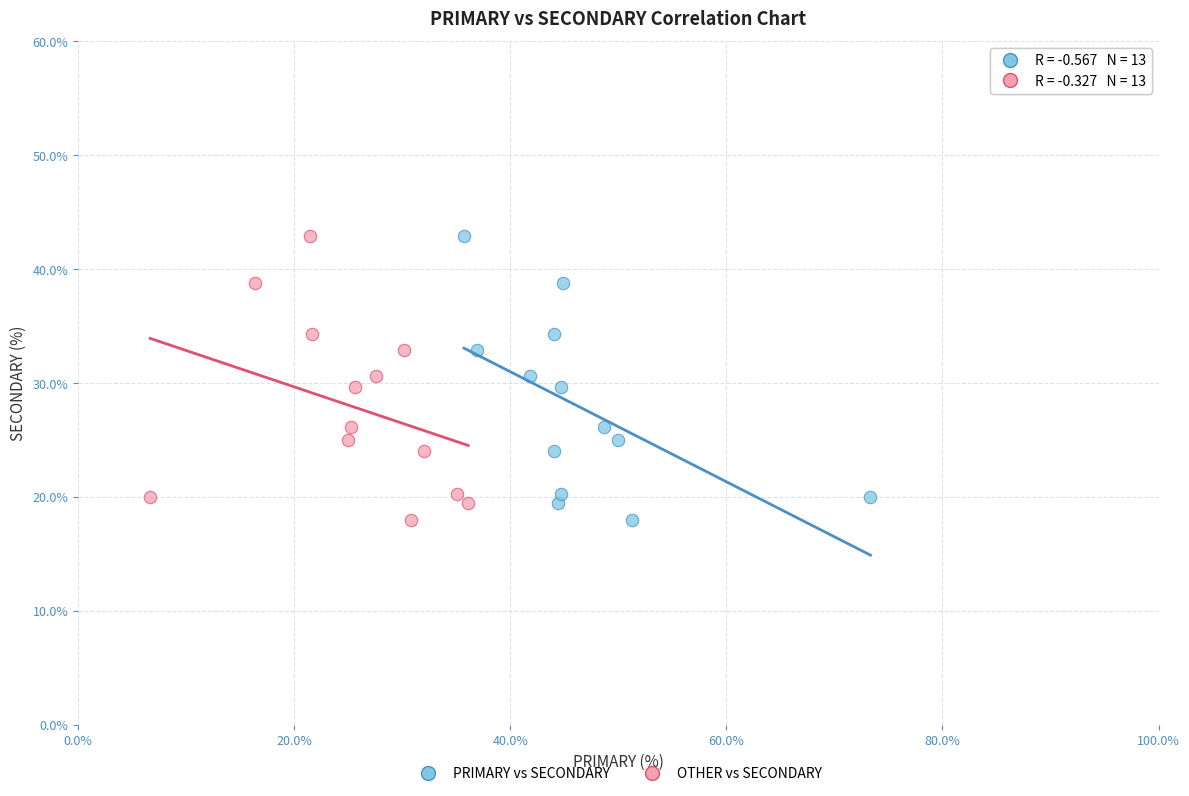

What are all the series names shown in the legend?

PRIMARY vs SECONDARY, OTHER vs SECONDARY